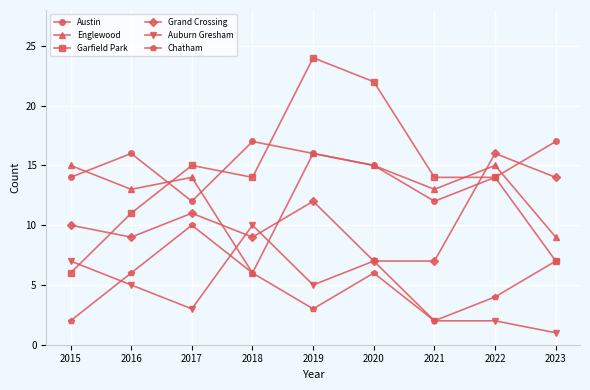

How many distinct data groups are displayed?

6